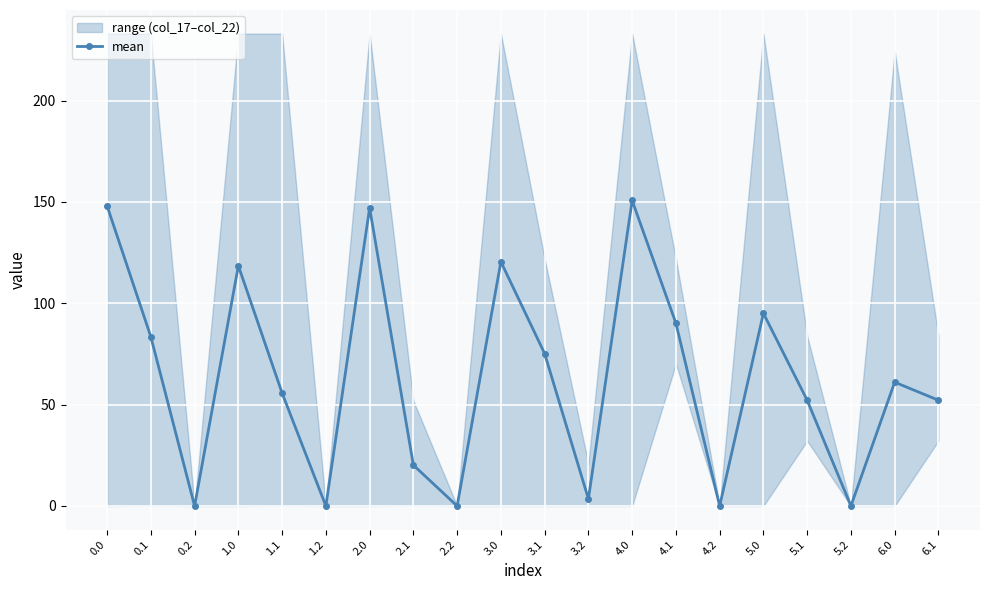

List the labels in order of value, largest first.

4.0, 0.0, 2.0, 3.0, 1.0, 5.0, 4.1, 0.1, 3.1, 6.0, 1.1, 5.1, 6.1, 2.1, 3.2, 0.2, 1.2, 2.2, 4.2, 5.2